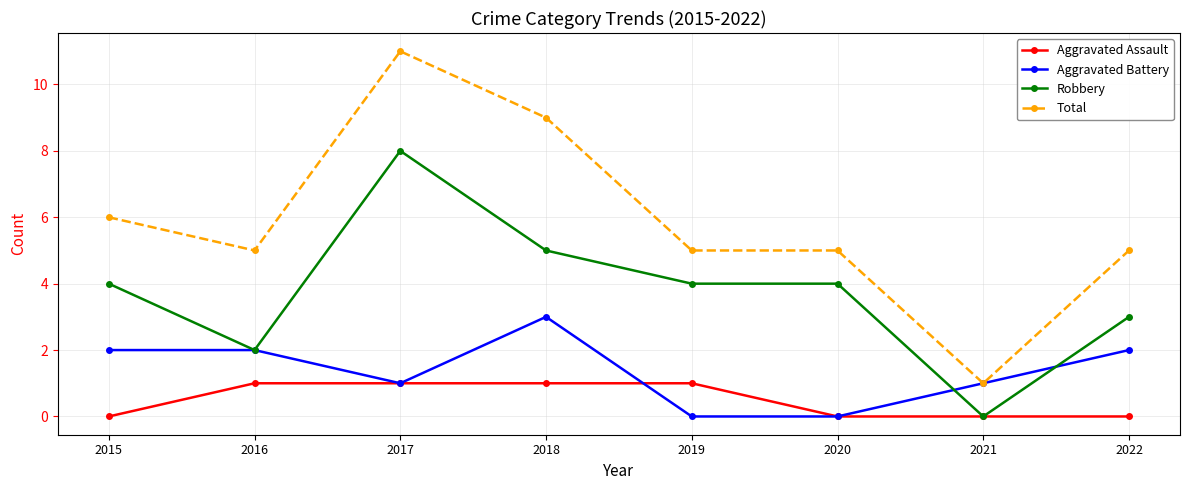

What is the sum of all Aggravated Assault values?

4